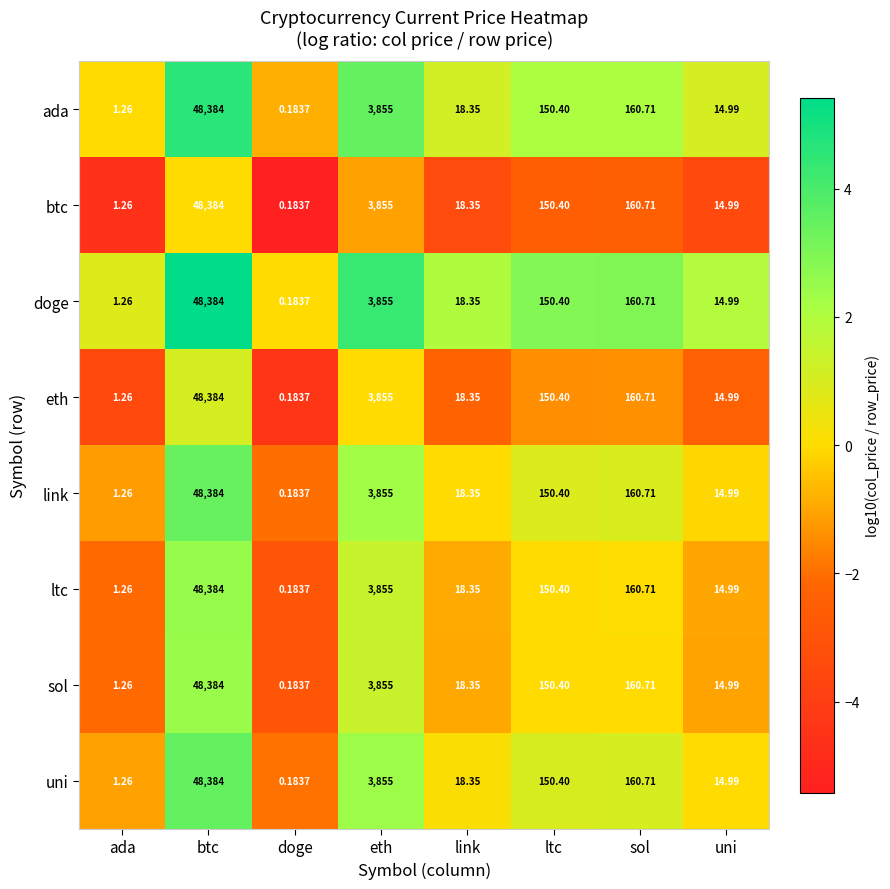

List the labels in order of sol value, largest first.

btc, eth, sol, ltc, link, uni, ada, doge